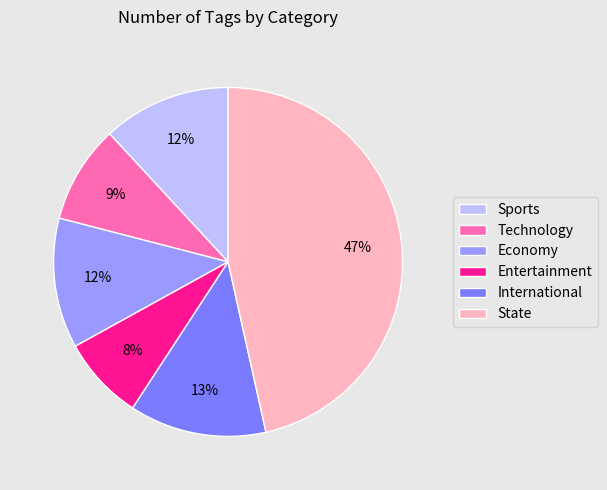

Is there any slice that represents more than half of the pie?

No